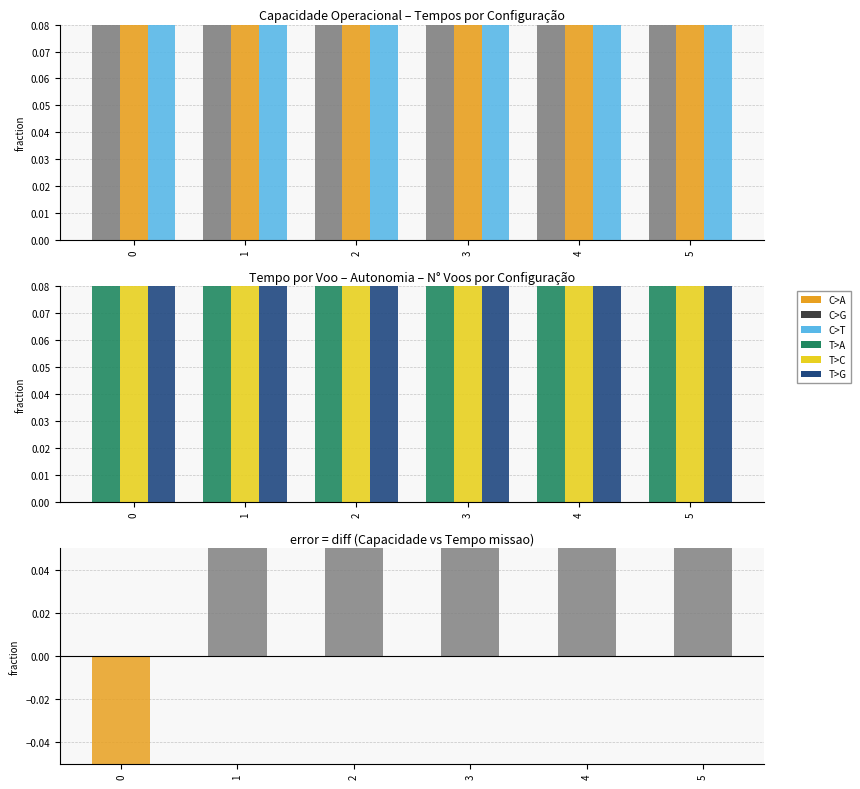

Count the number of categories in the chart.

6